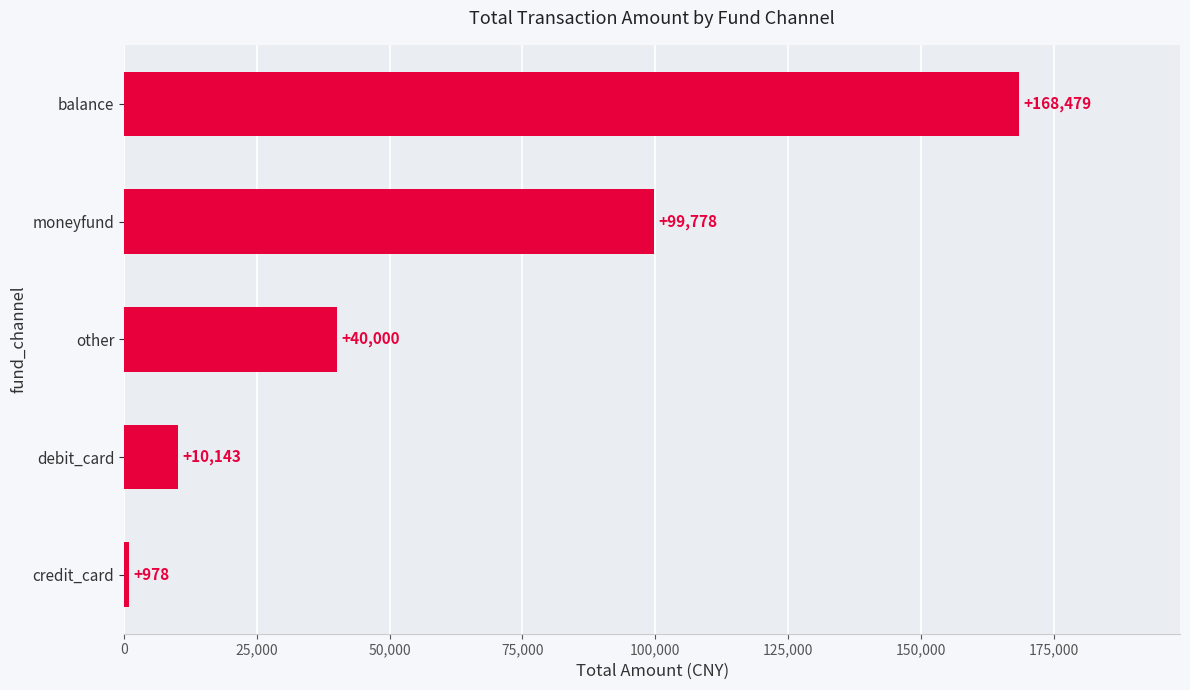

What is the greatest value displayed?

168479